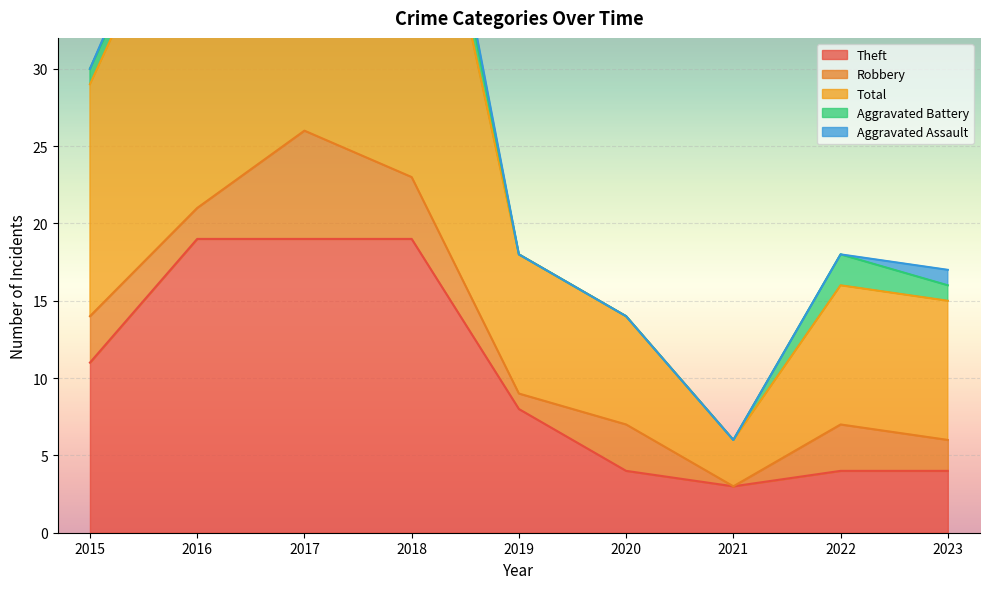

How many data points does each series have?

9